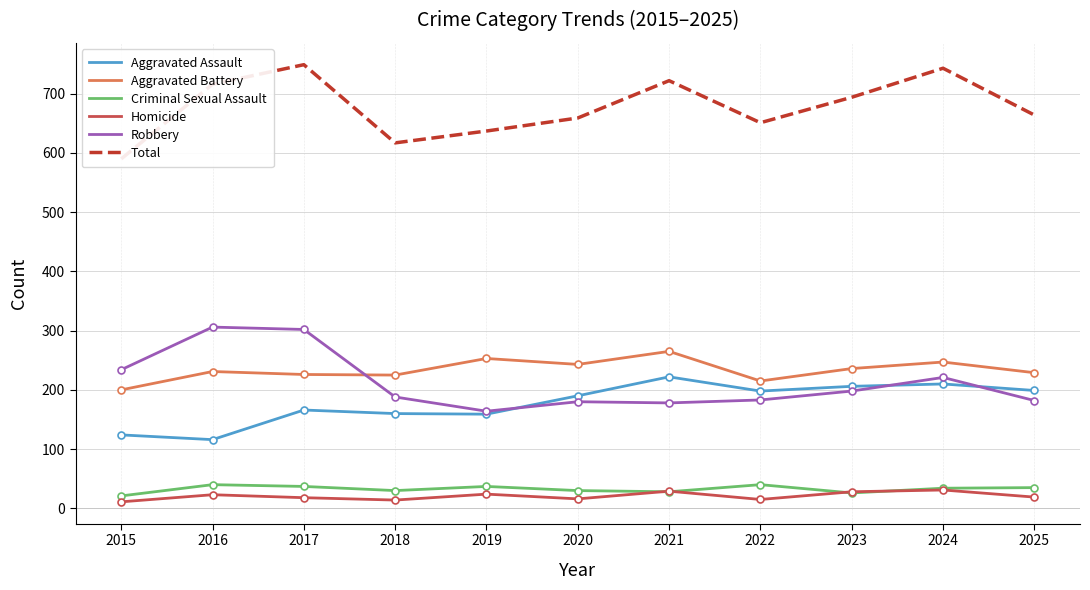

What is the sum of all Aggravated Battery values?

2570